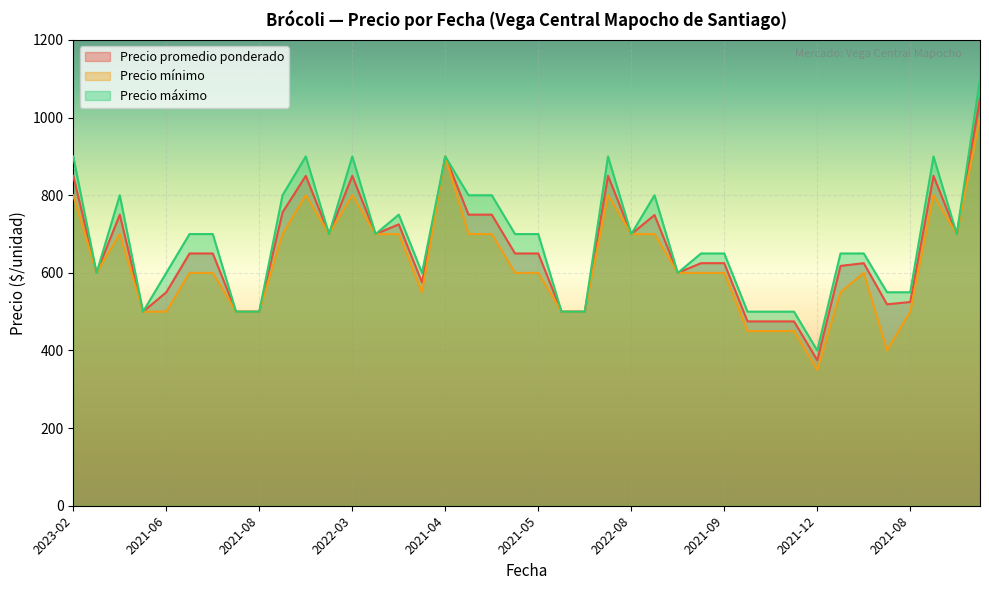

What is the label of the 26th point from the left?

2022-12-15